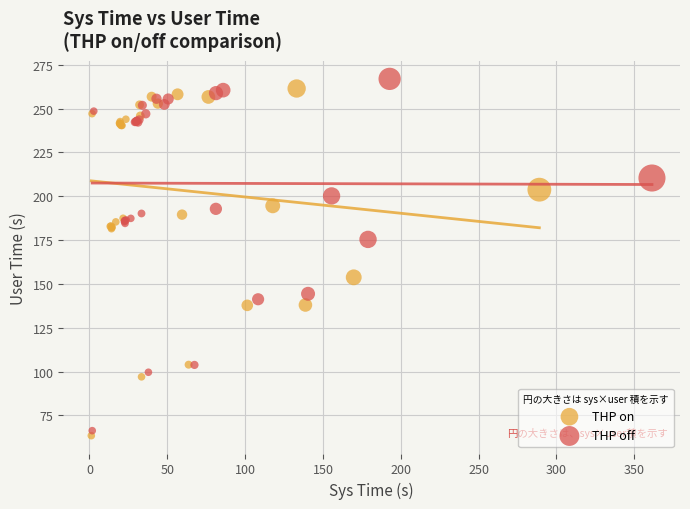

Which series reaches the minimum Y coordinate?

THP on